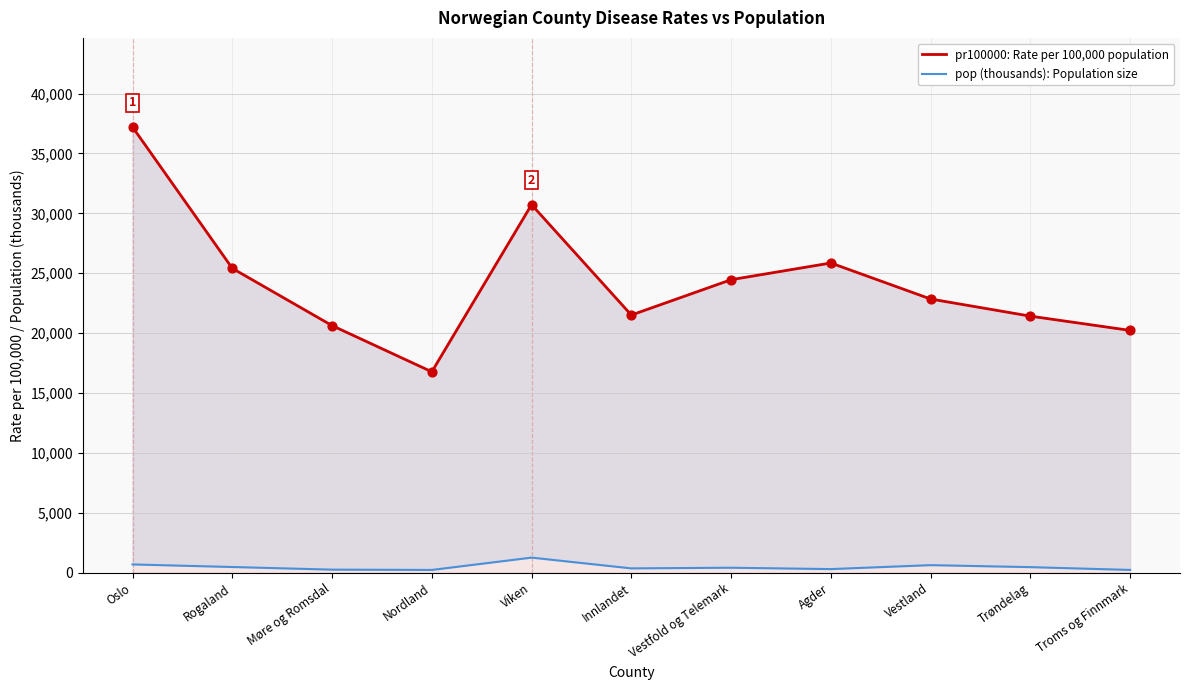

Which series contains the highest Y value?

pr100000: Rate per 100,000 population